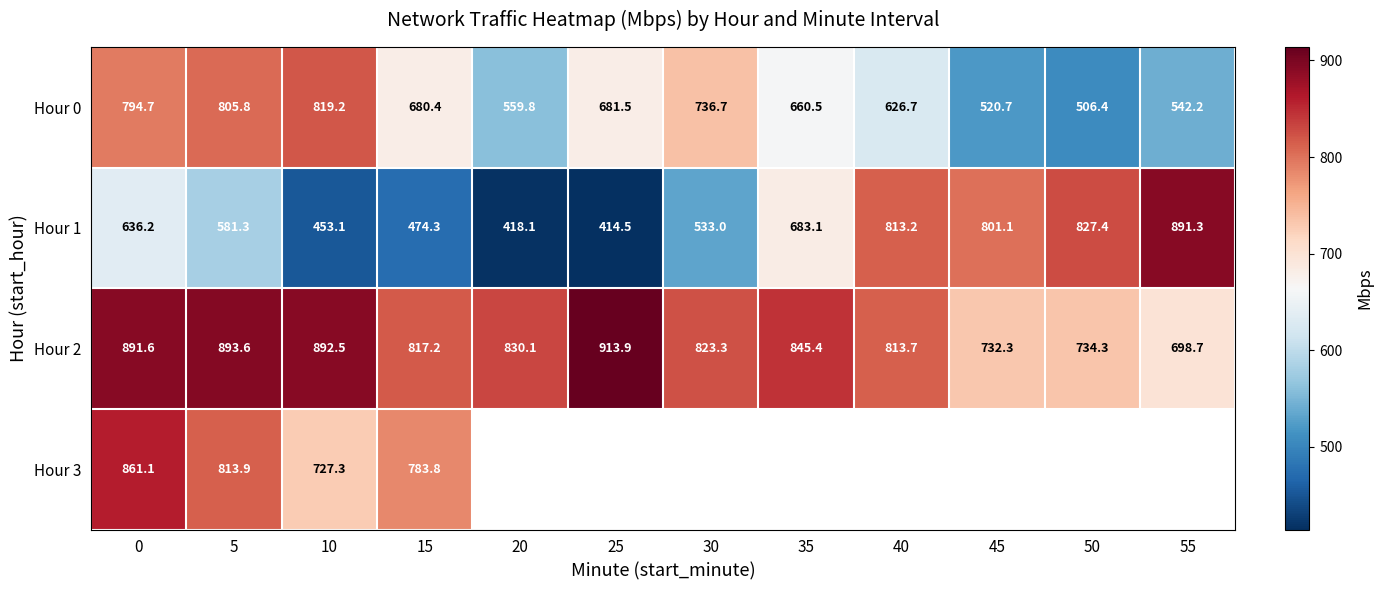

True or false: Hour 1 has a value of 813.2 at 40.

True